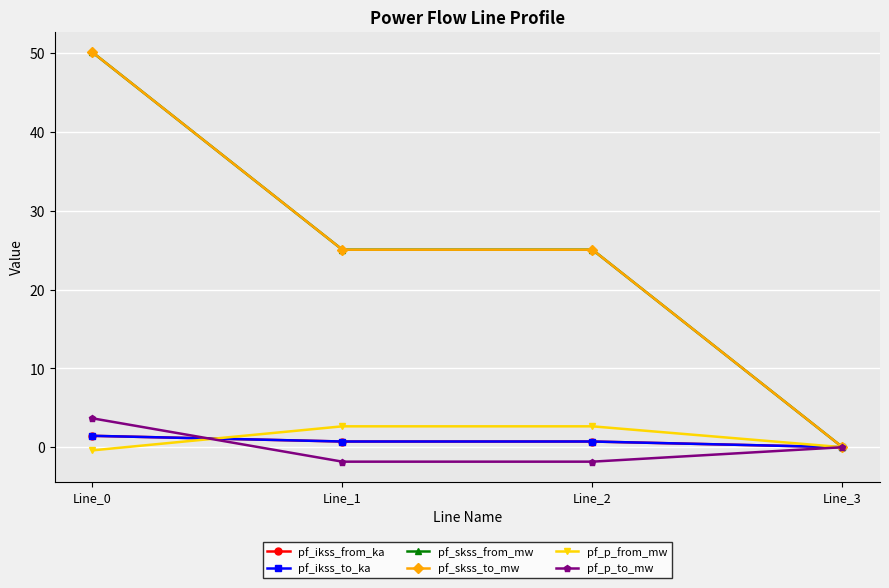

Is this an area chart (filled region under the line)?

No